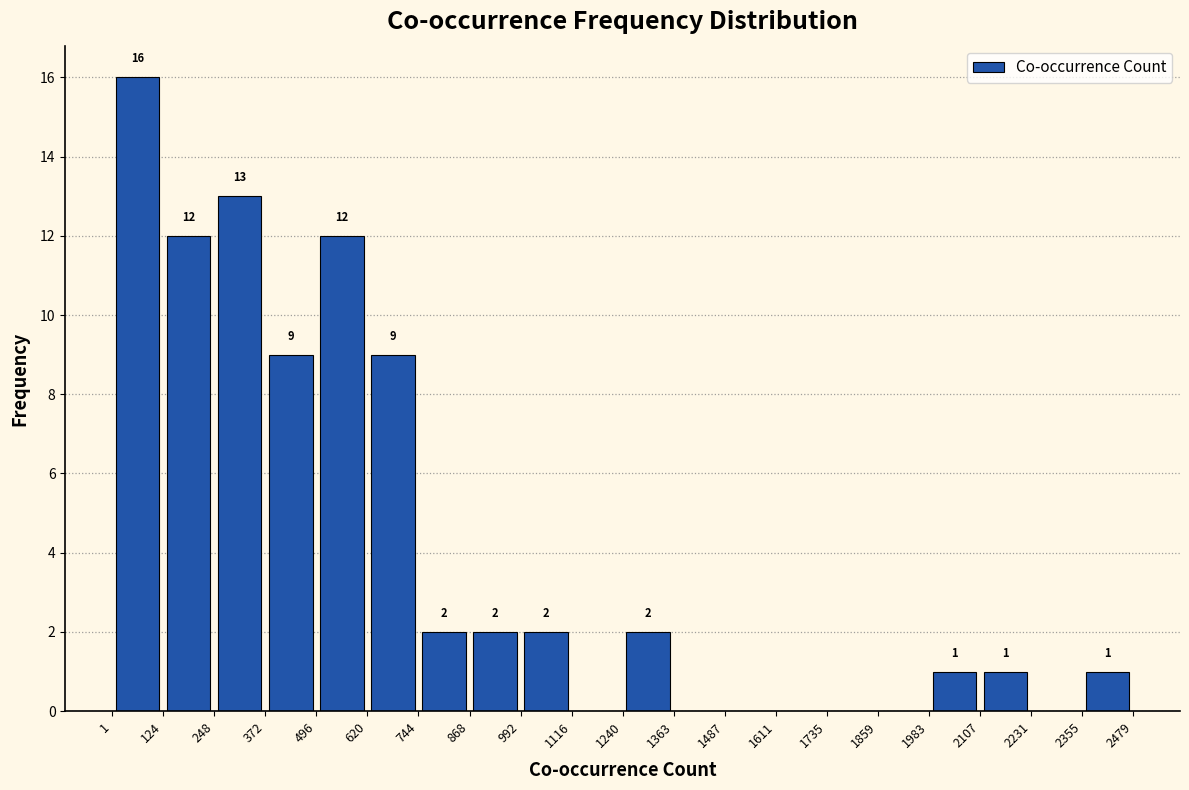

Which range on the x-axis has the tallest bar?

1 to 124